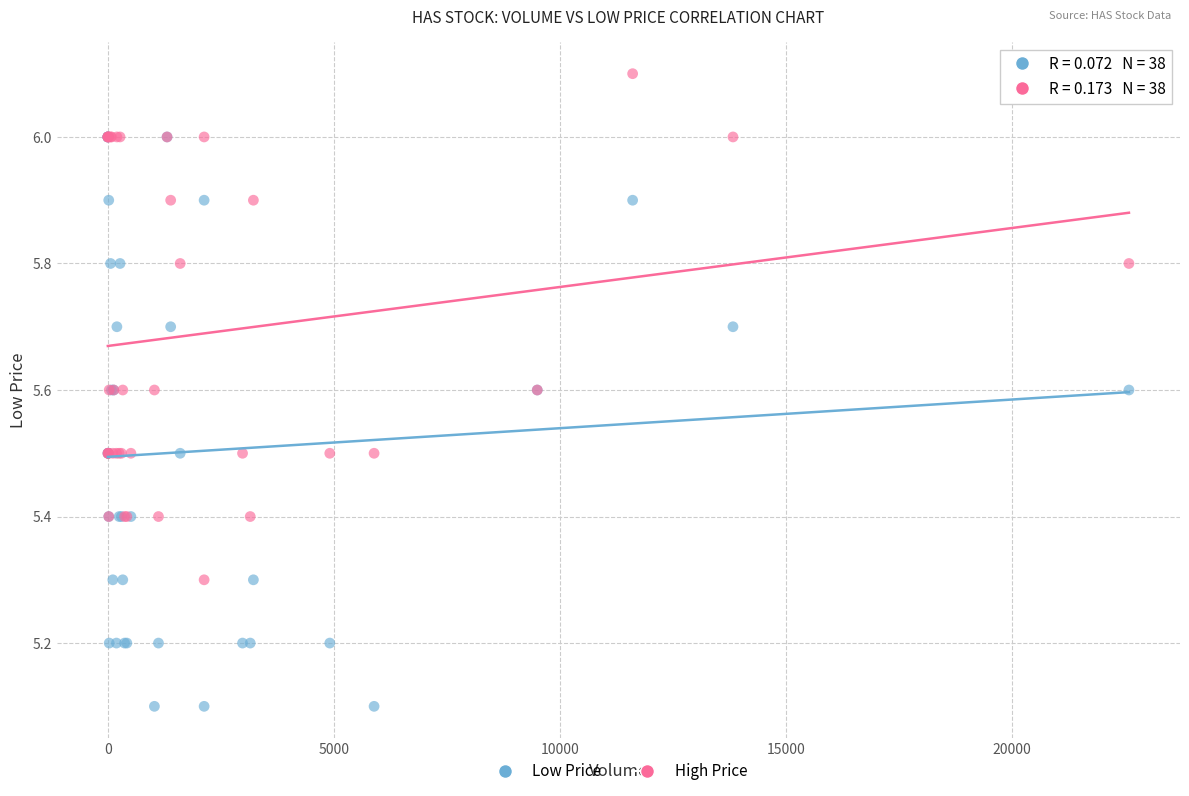

Which series contains the highest Y value?

High Price